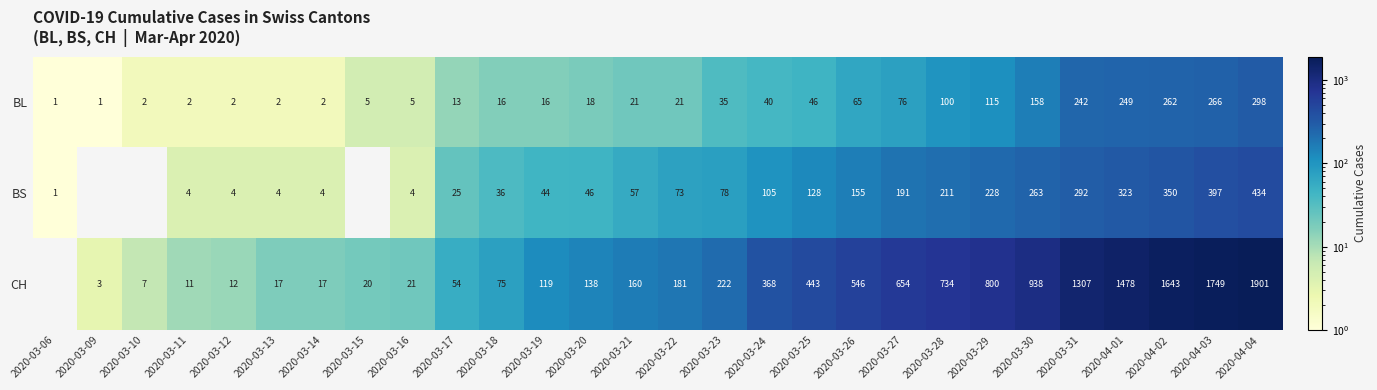

What is the sum of all BL values?

2079